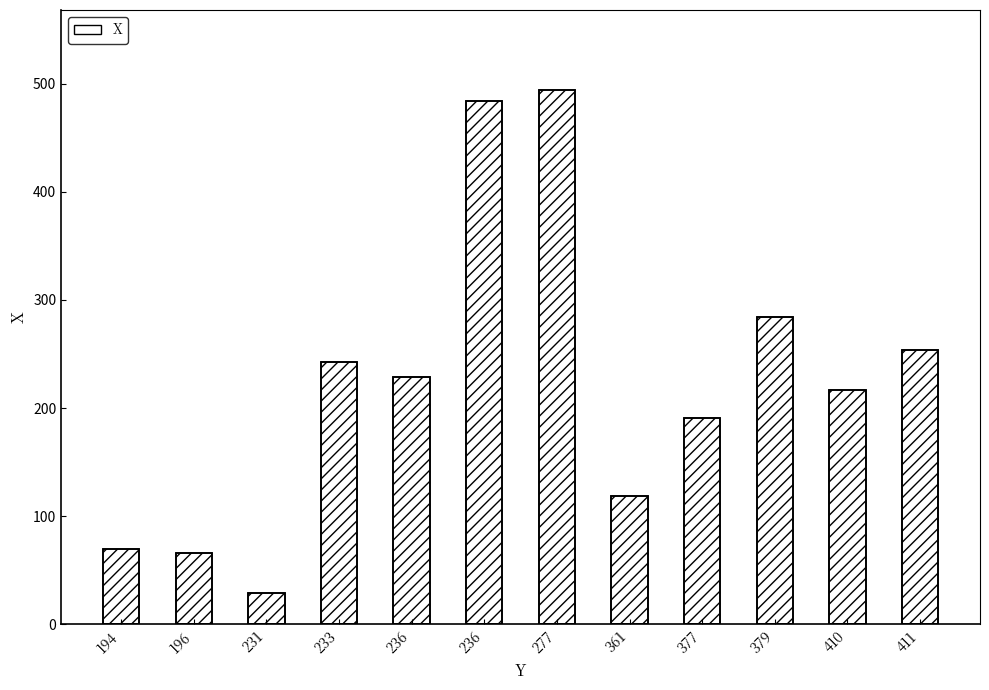

Between 231 and 377, which is larger?

377